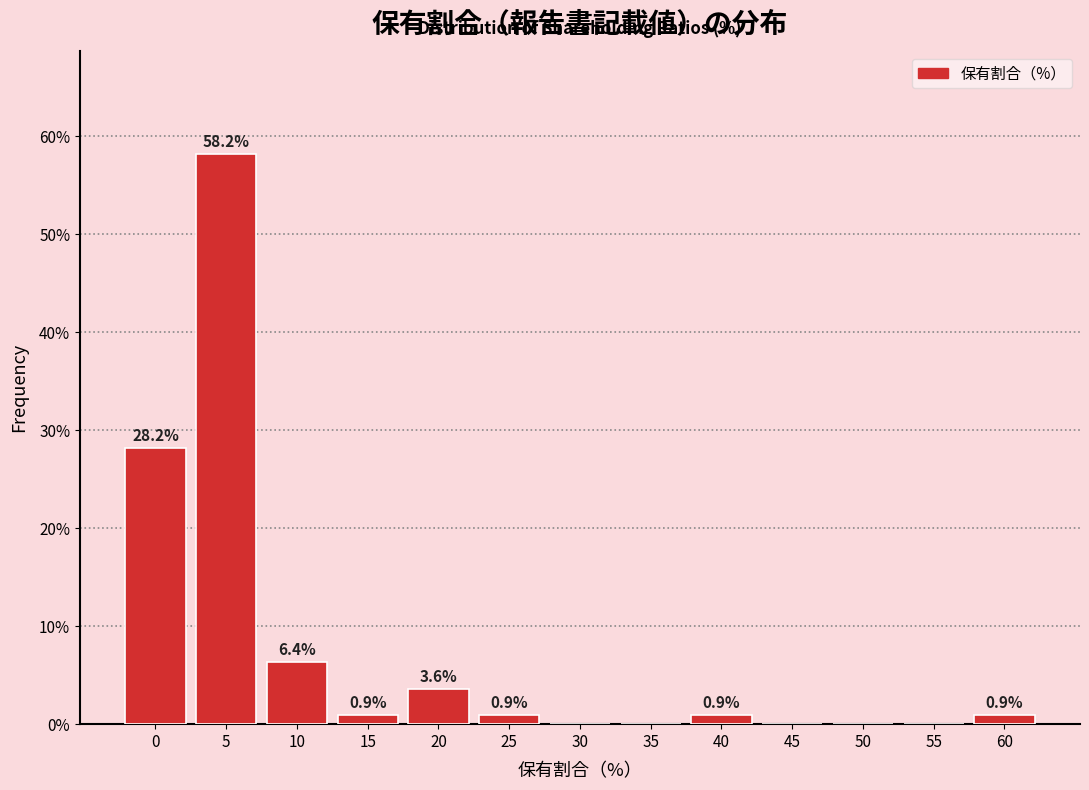

Reading right to left, what are all the values shown in this chart?

60=0.9	55=0.0	50=0.0	45=0.0	40=0.9	35=0.0	30=0.0	25=0.9	20=3.6	15=0.9	10=6.4	5=58.2	0=28.2